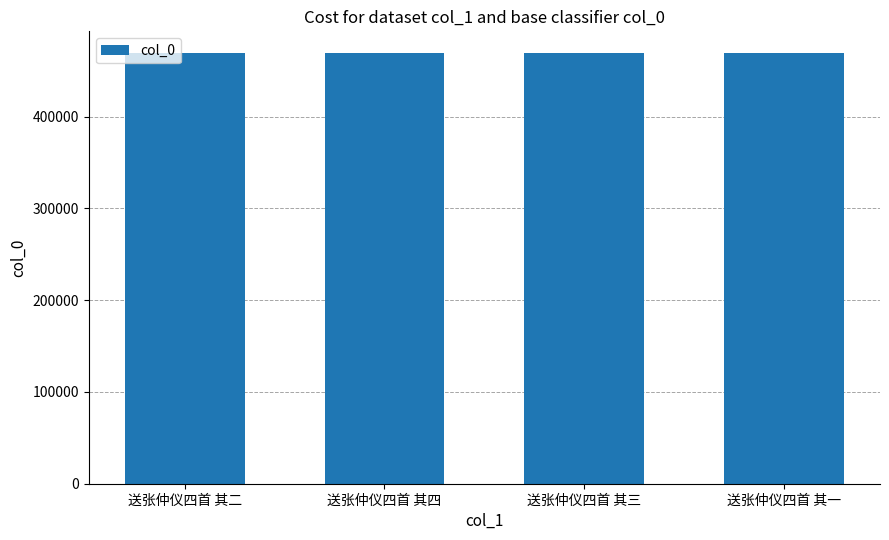

What is the greatest value displayed?

469311